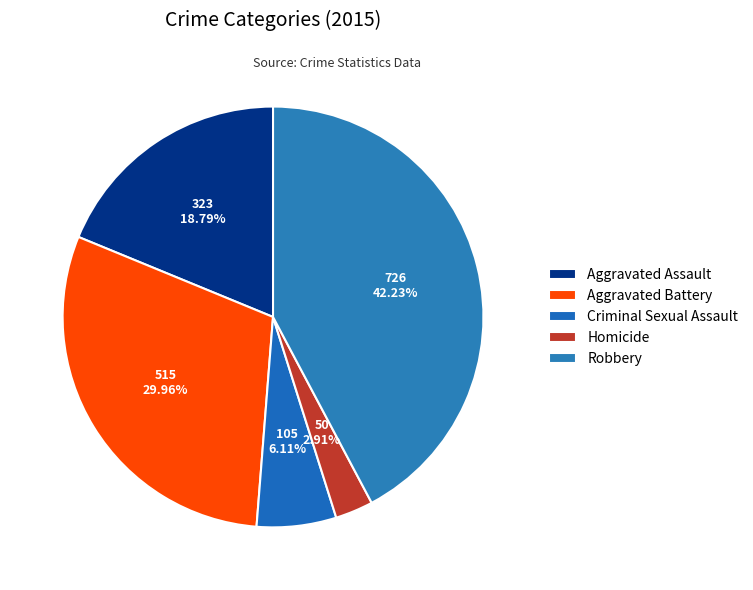

Rank the categories by value from lowest to highest.

Homicide, Criminal Sexual Assault, Aggravated Assault, Aggravated Battery, Robbery